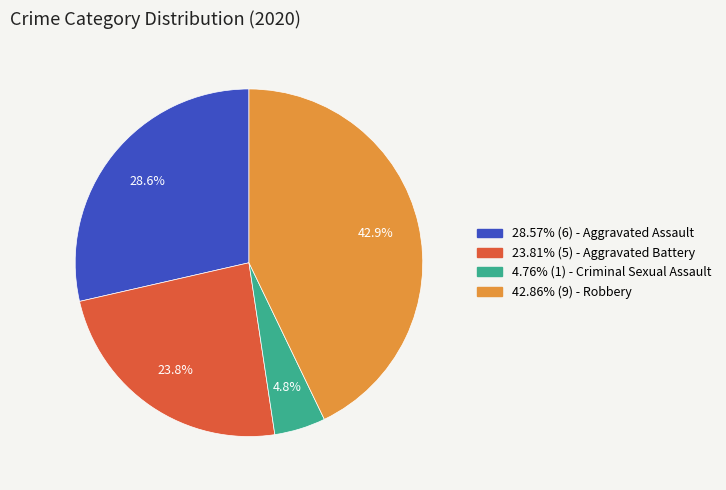

How many segments does this pie chart have?

4